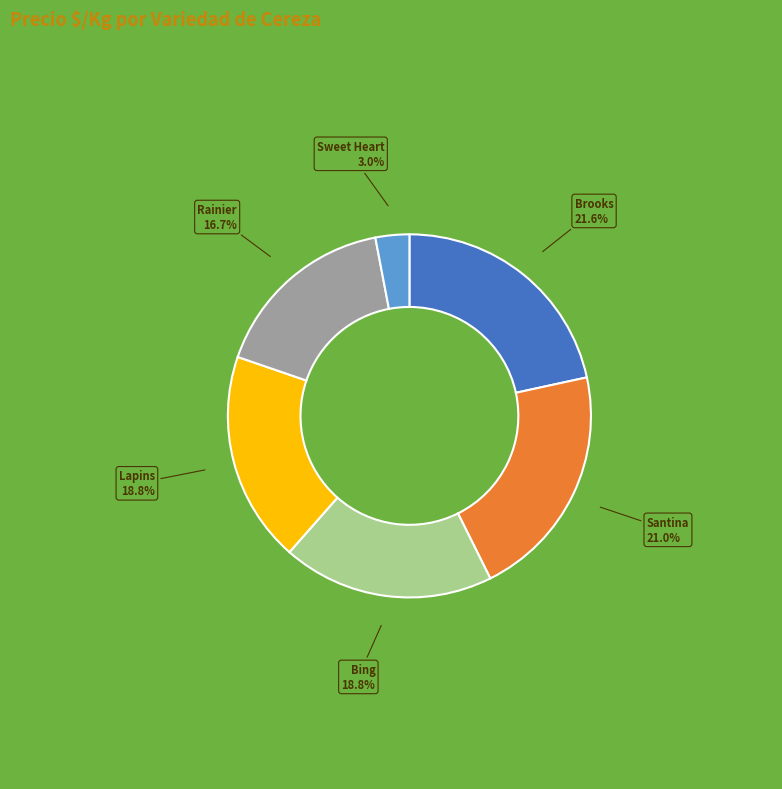

How many segments does this pie chart have?

6